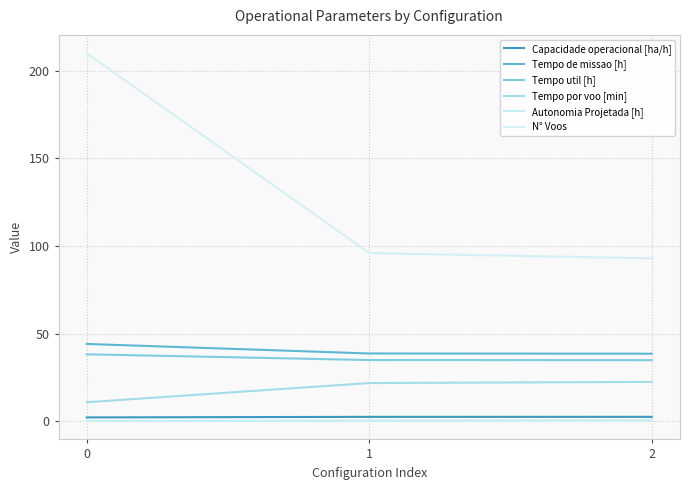

Does the chart have visible grid lines?

Yes